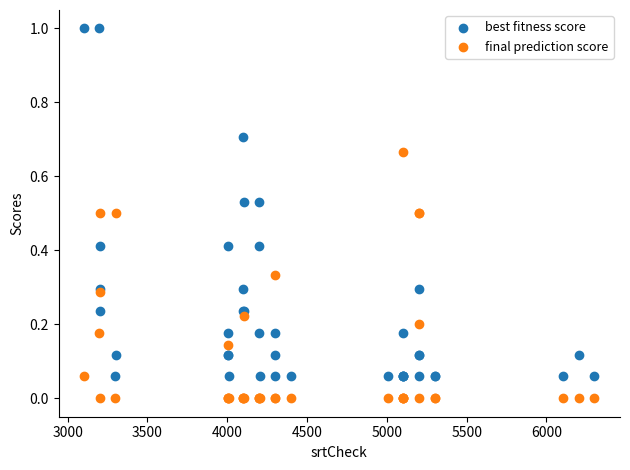

Which series has the largest Y range (max minus min)?

best fitness score